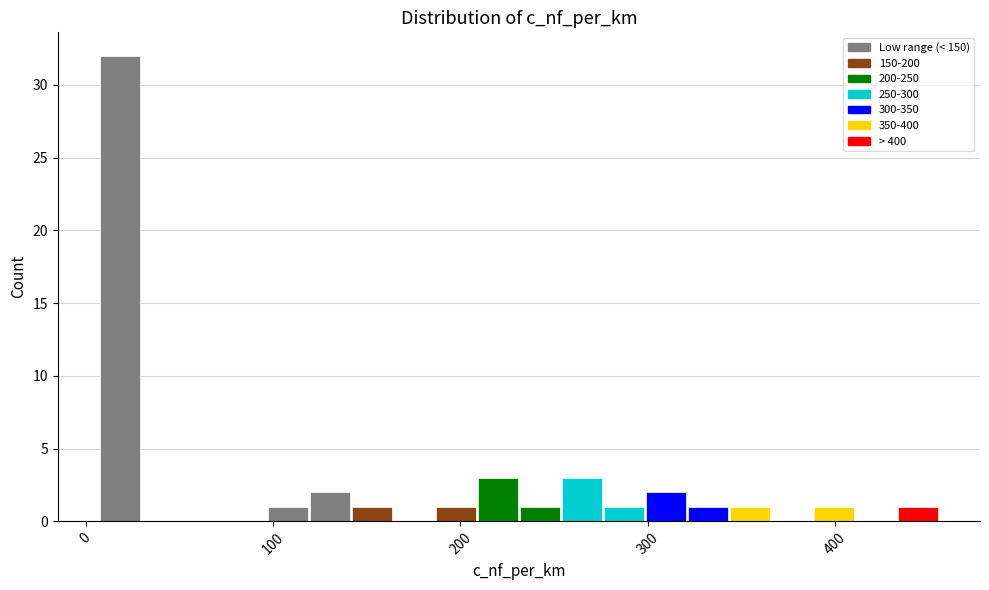

Read against the x-axis, roughly where is the centre of the tallest bar?

20